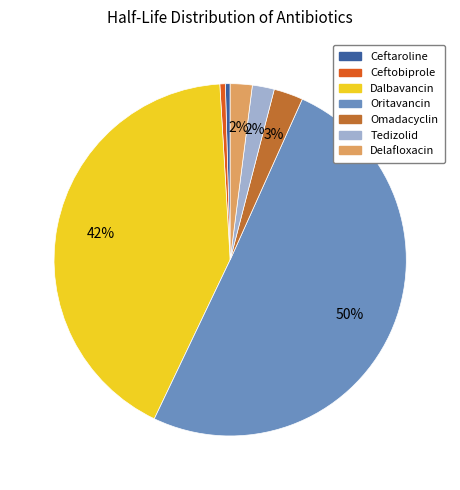

True or false: Ceftobiprole accounts for 7% of the total.

False